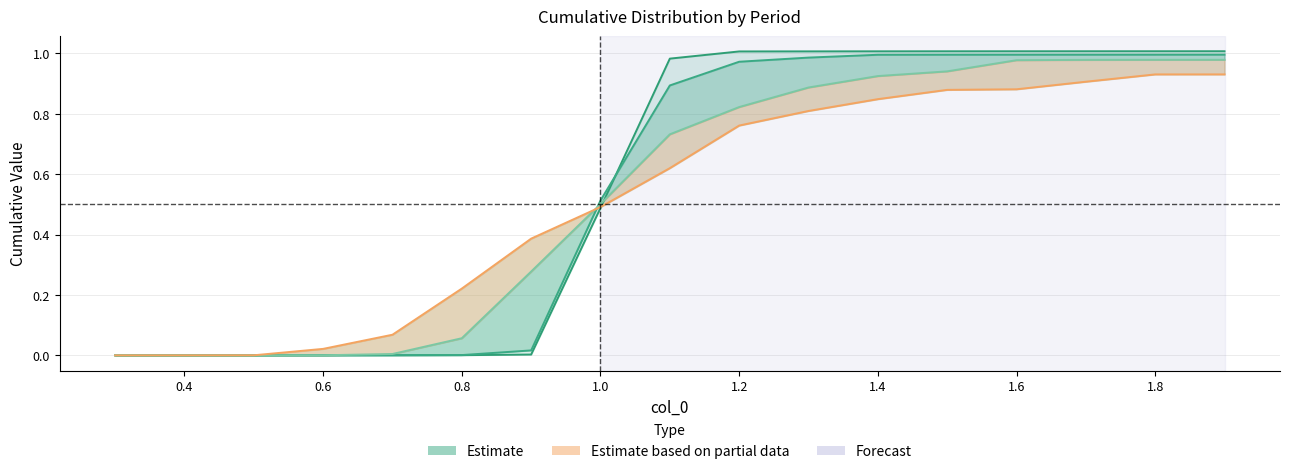

After their last crossing, which series has the higher values: 2009 09 or 2014 03?

2009 09